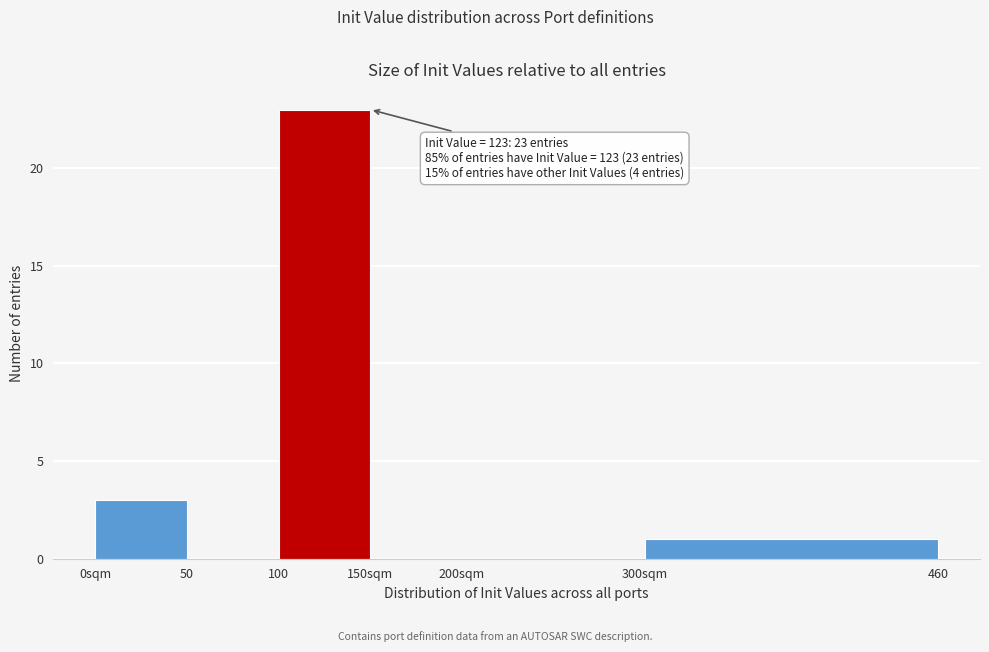

Reading left to right, extract all data points from this chart.

0sqm=3	50=0	100=23	150sqm=0	200sqm=0	300sqm=1